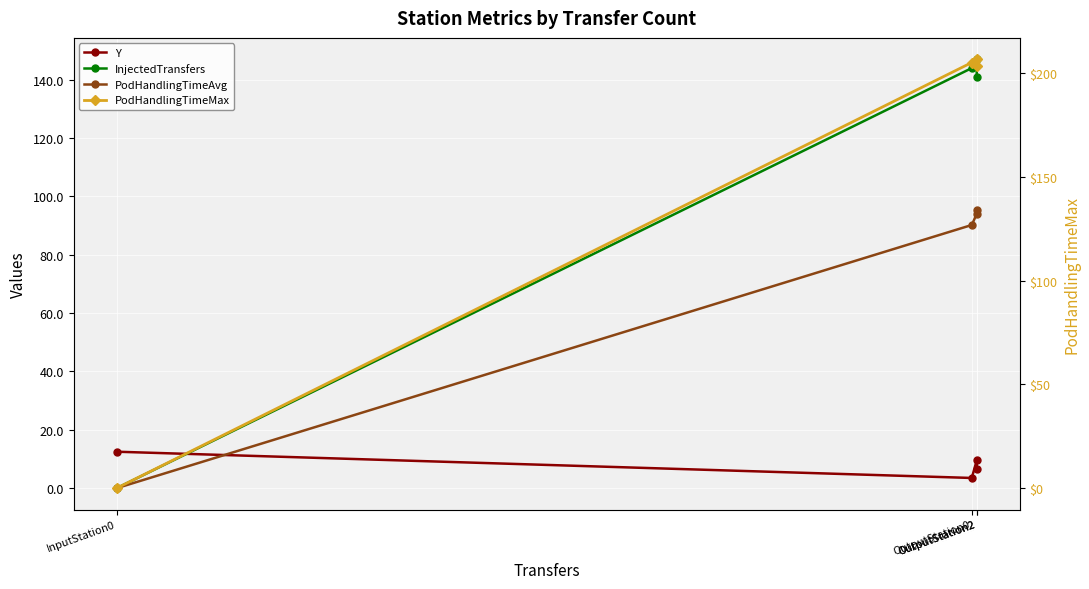

What is the lowest value of the Y series?

3.5